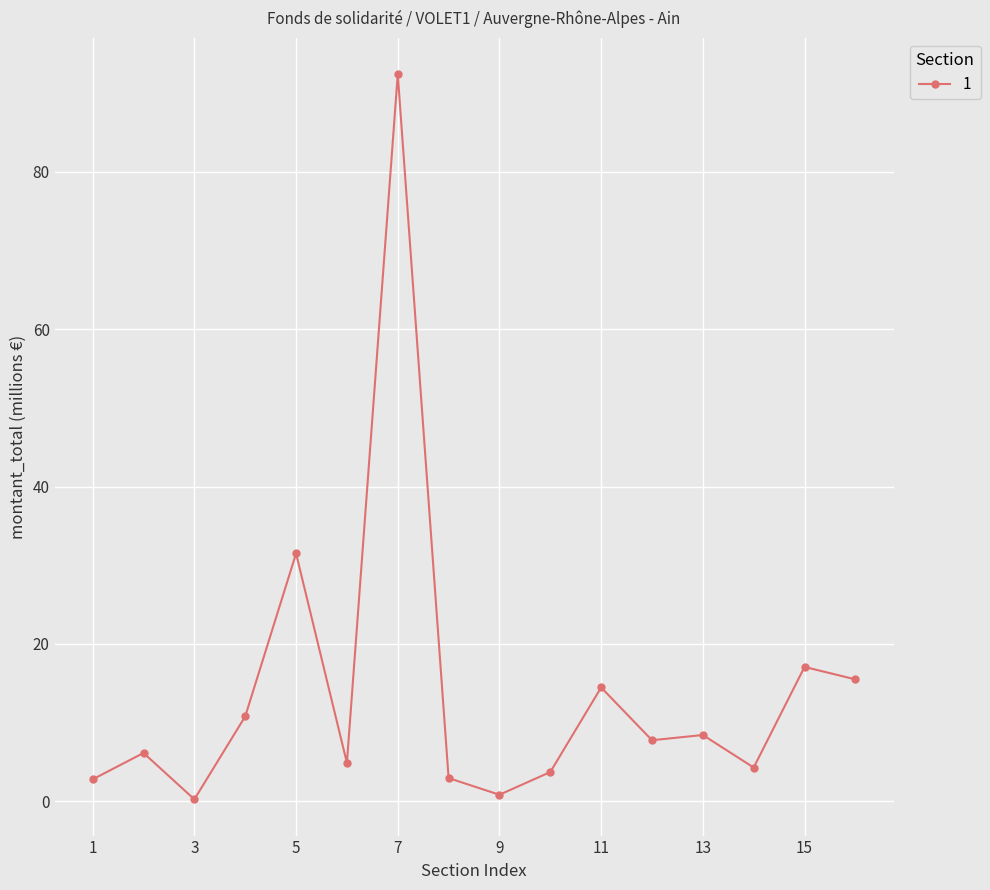

What is the average value?

14.0